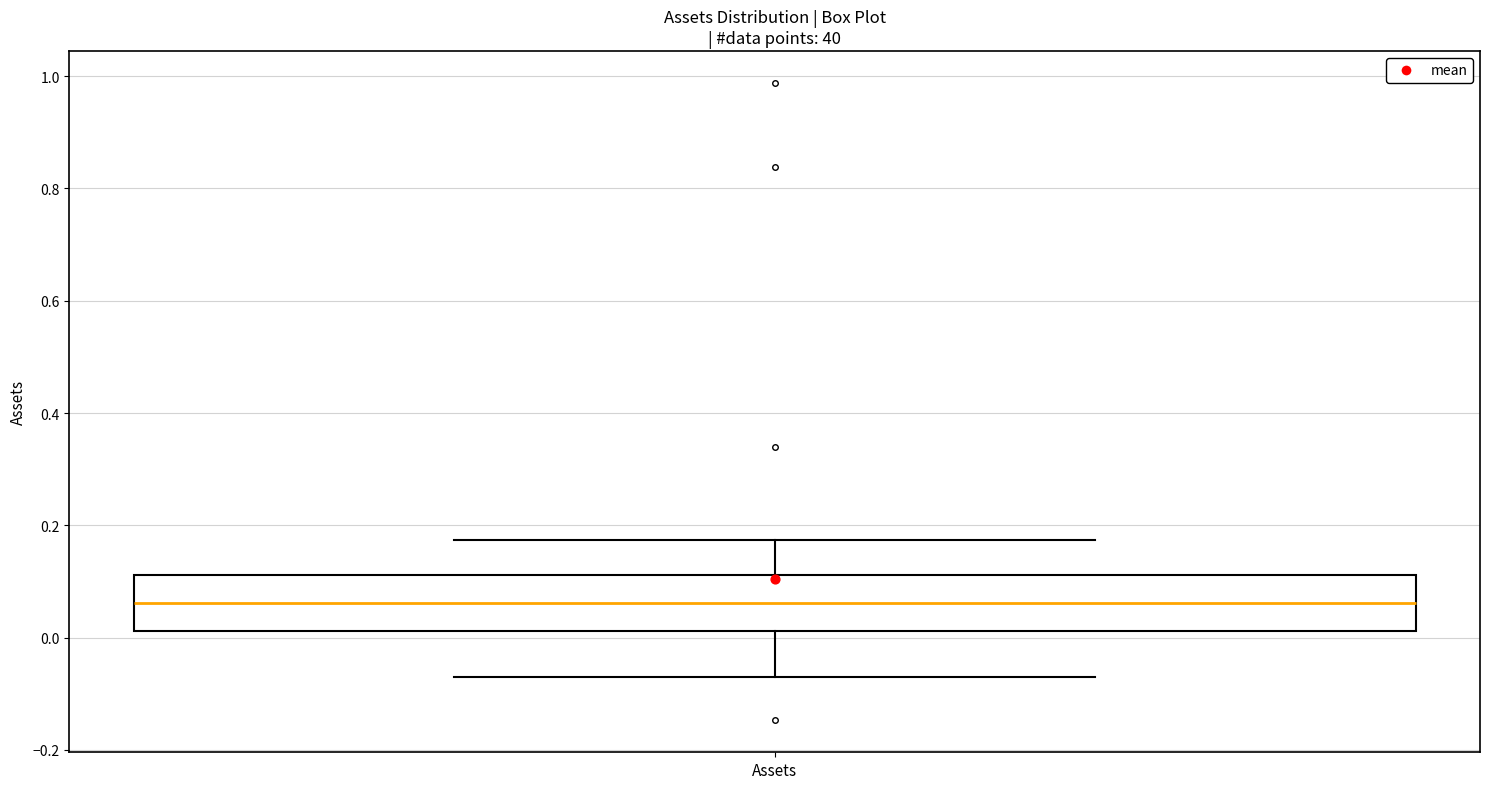

Where does the lower whisker of the box for Assets end on the y-axis? The values are not printed on the chart, so give them approximately, as read against the axis.

-0.08